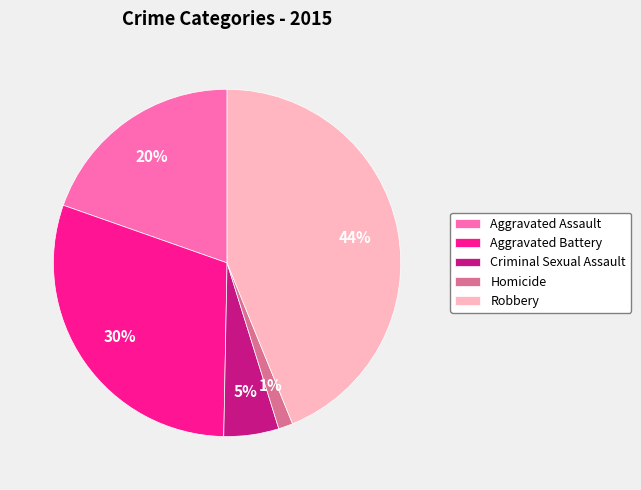

Approximately how many times larger is the value at Robbery compared to Aggravated Battery?

1.5